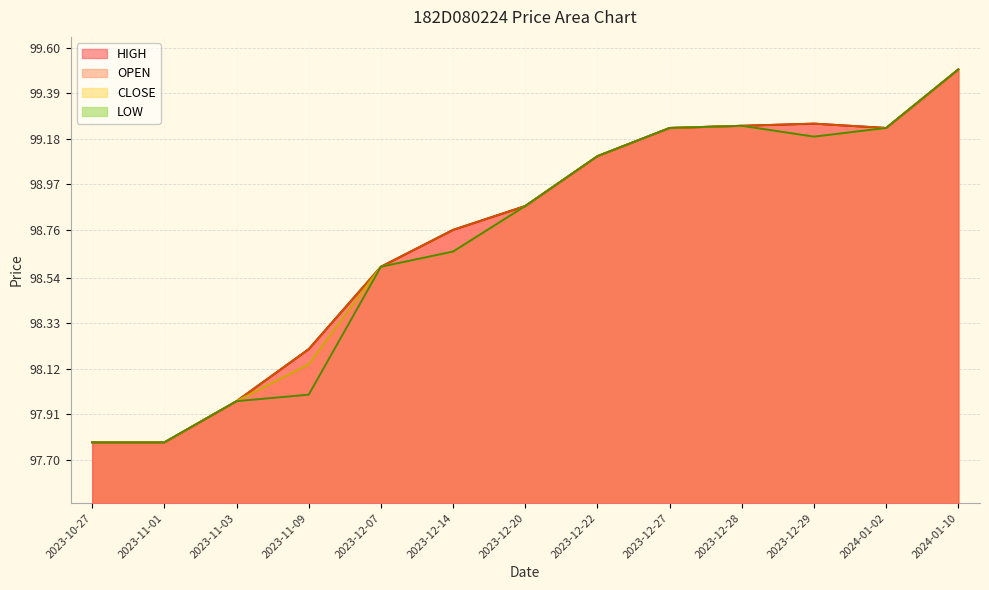

True or false: OPEN and CLOSE intersect in this chart.

False